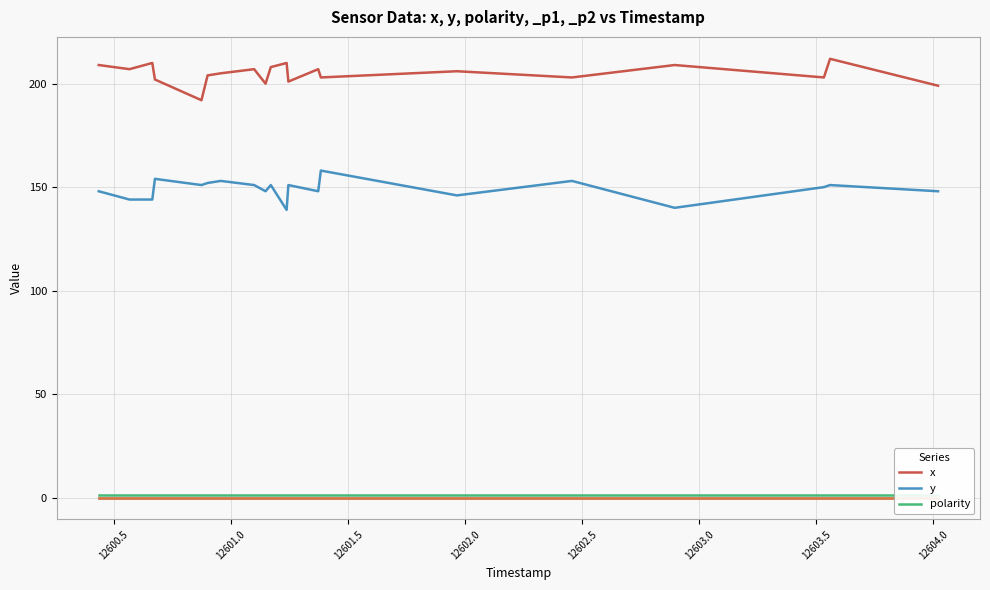

What is the lowest value of the y series?

139